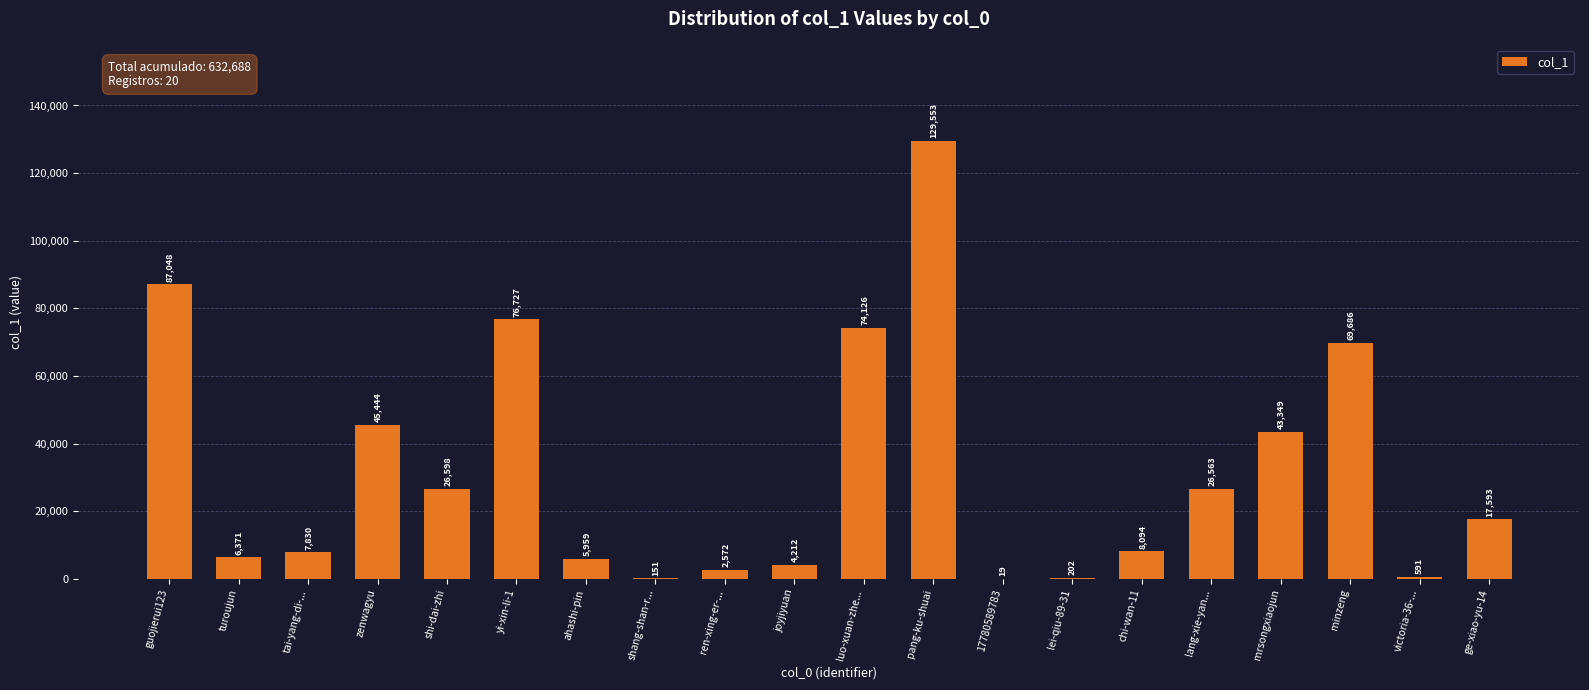

What is the average value?

31634